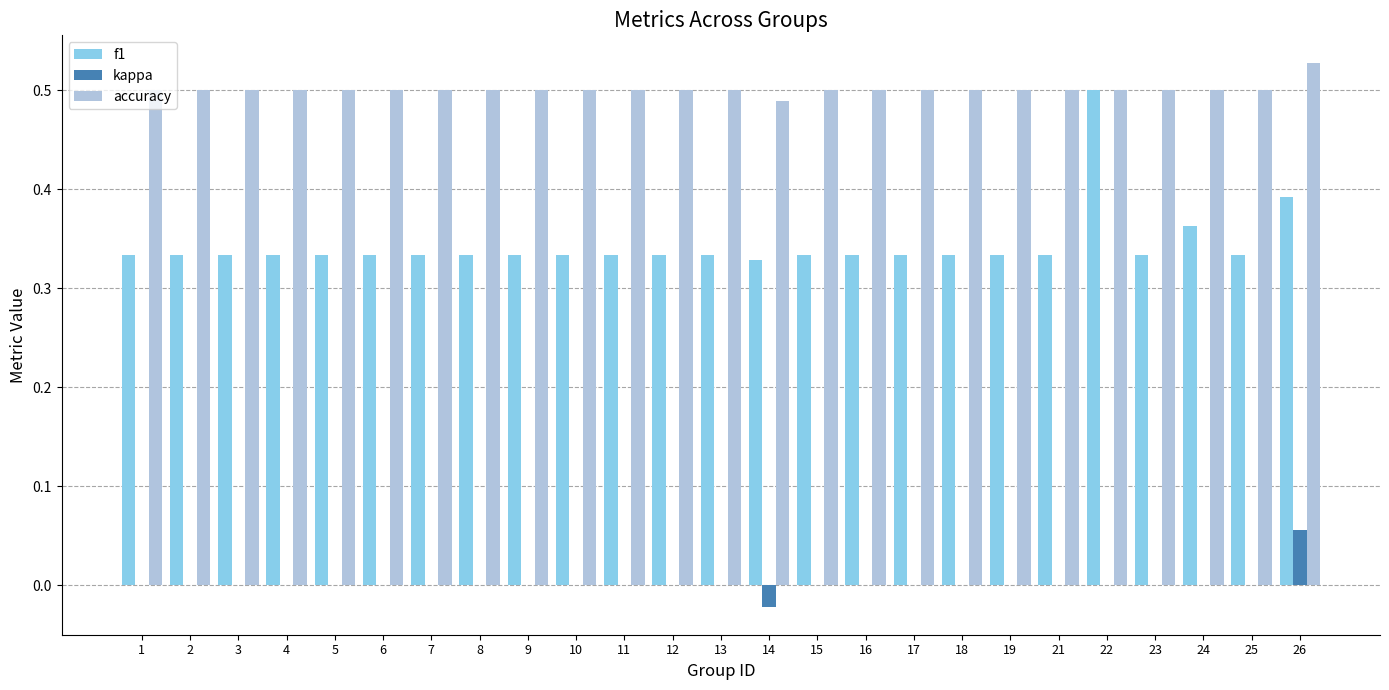

At which label does f1 reach its peak?

22